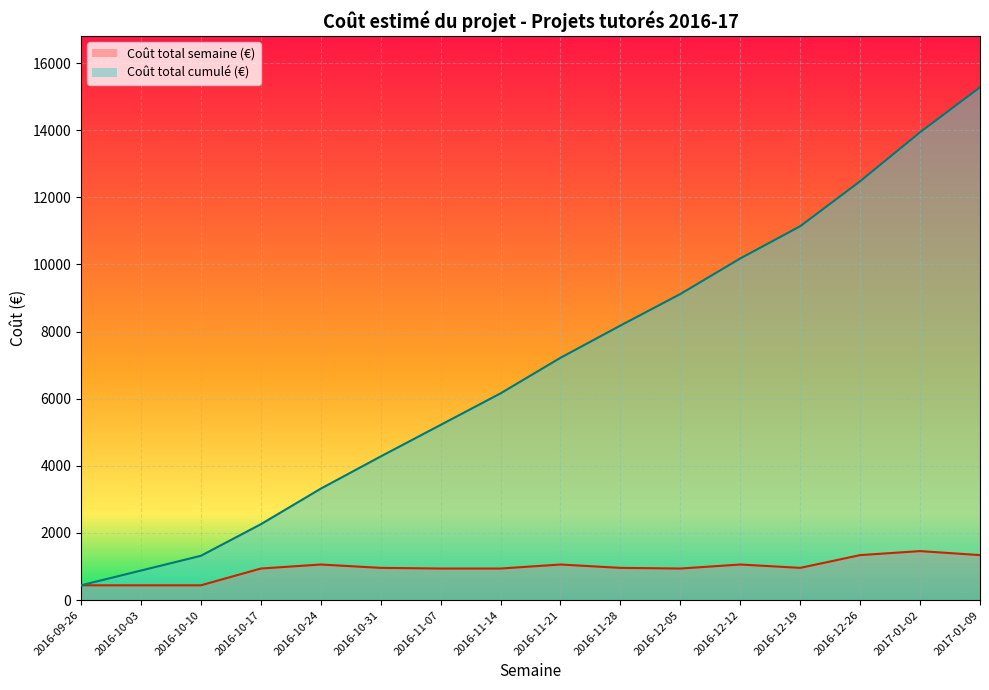

True or false: Coût total semaine (€) and Coût total cumulé (€) cross at least once.

False